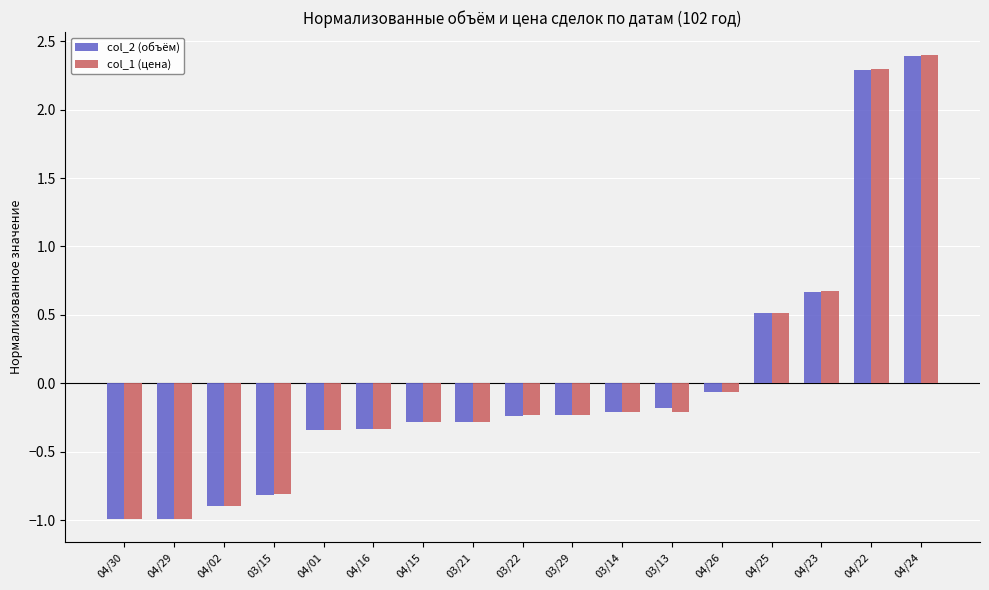

Is it true that col_2 (объём) equals 2.3 at 04/22?

True